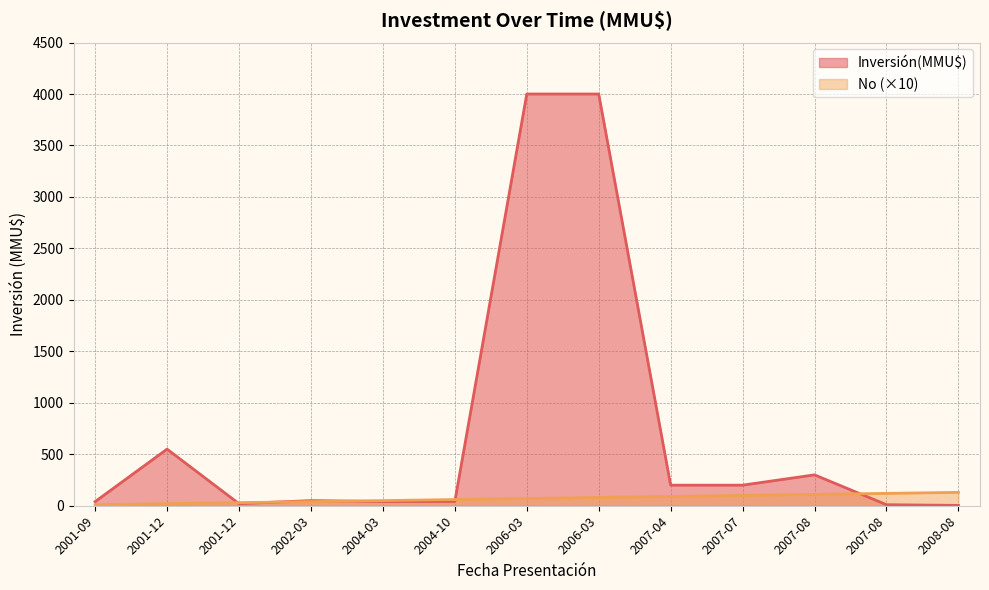

What is the label of the 11th point from the right?

2001-12